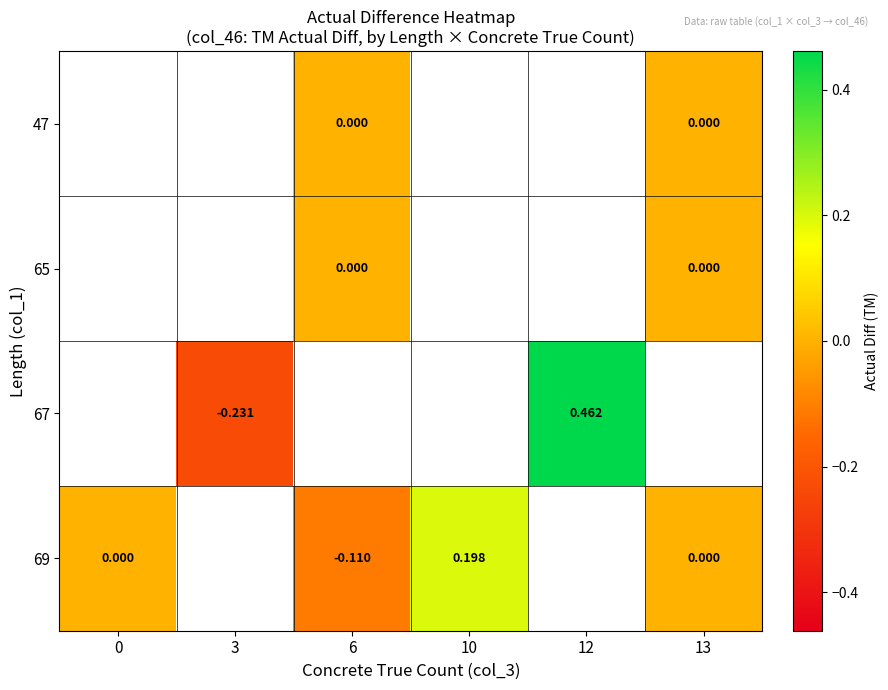

Count the number of data series in this chart.

4